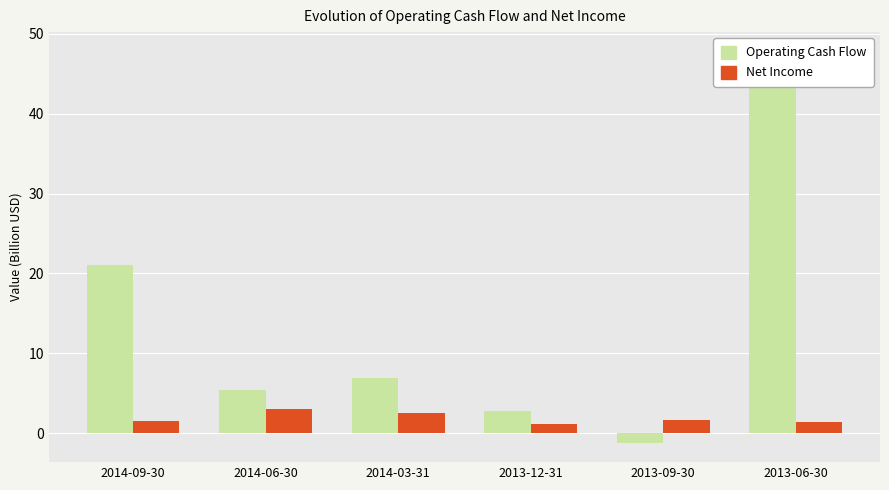

Which has a higher value, 2013-12-31 or 2014-03-31?

2014-03-31